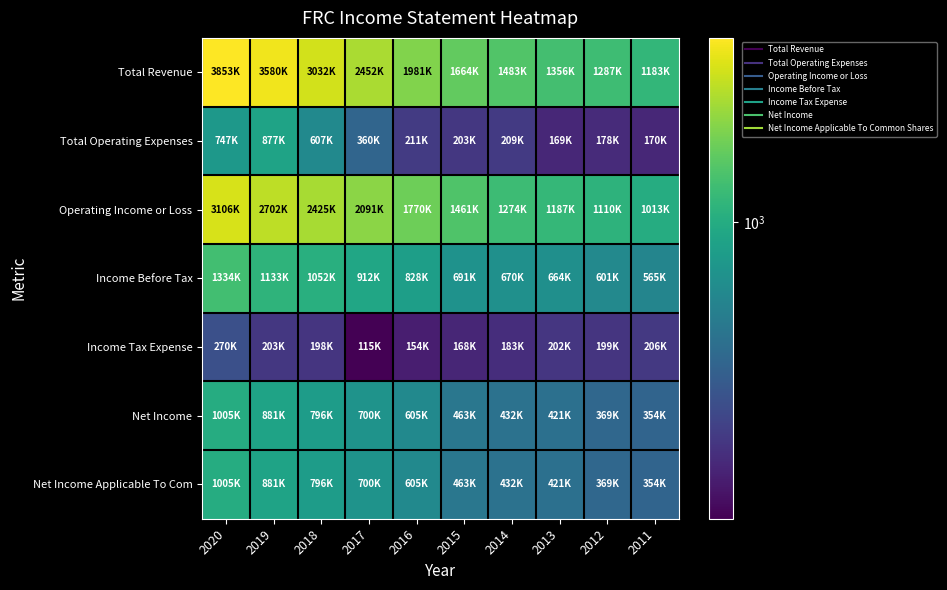

Count the number of data series in this chart.

7